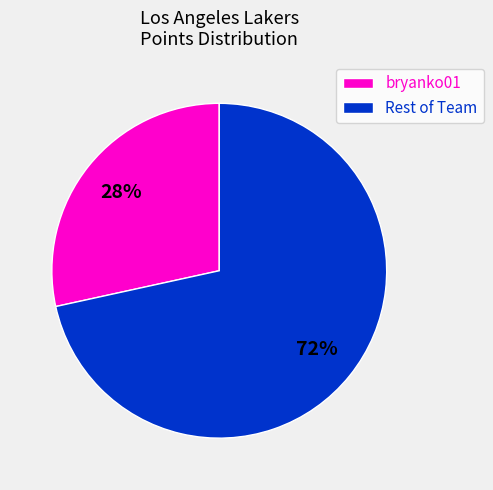

Does bryanko01 represent more than half of the total?

No